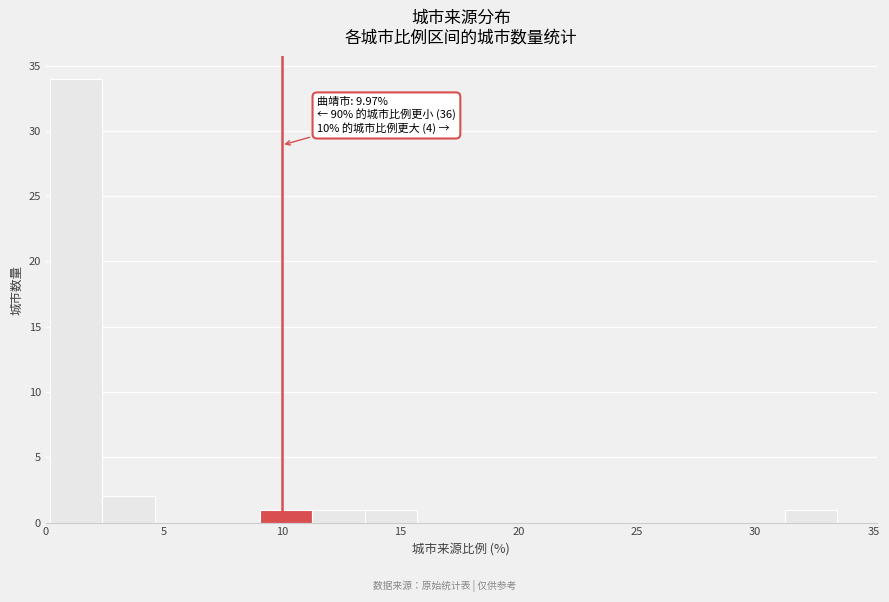

Over which range of the x-axis is the bar tallest?

0.0 to 2.5